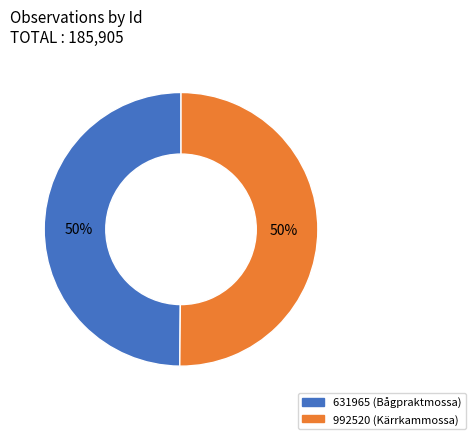

What is the ratio of the value at 631965 to the value at 992520?

1.0